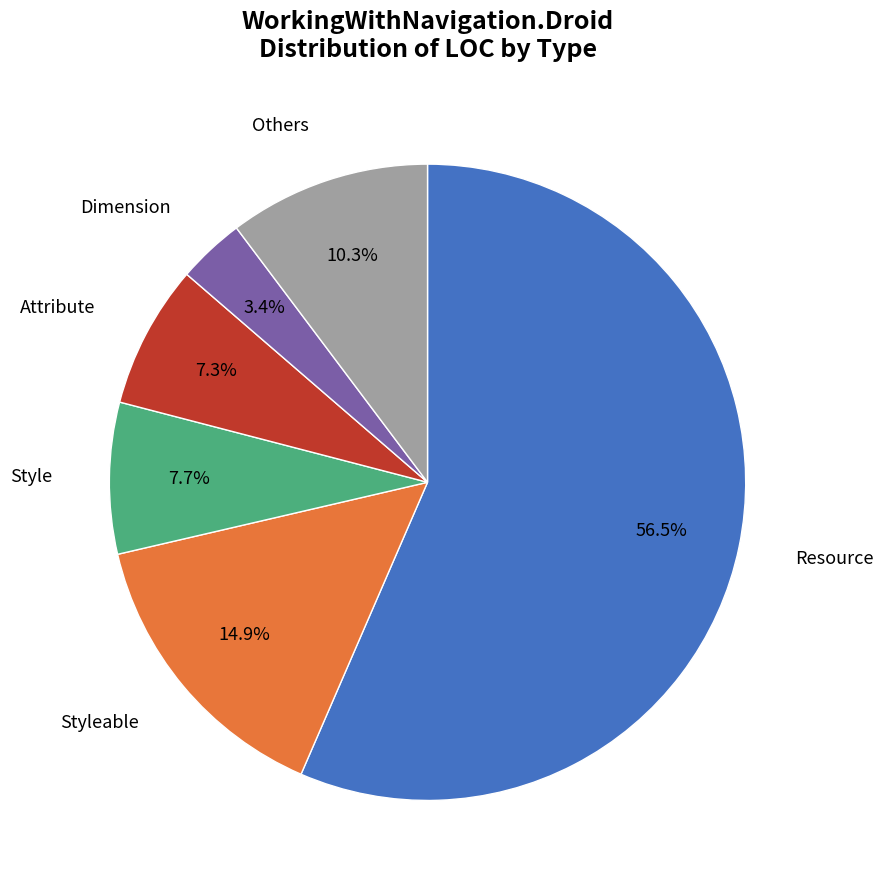

Is there a majority slice in this chart?

Yes